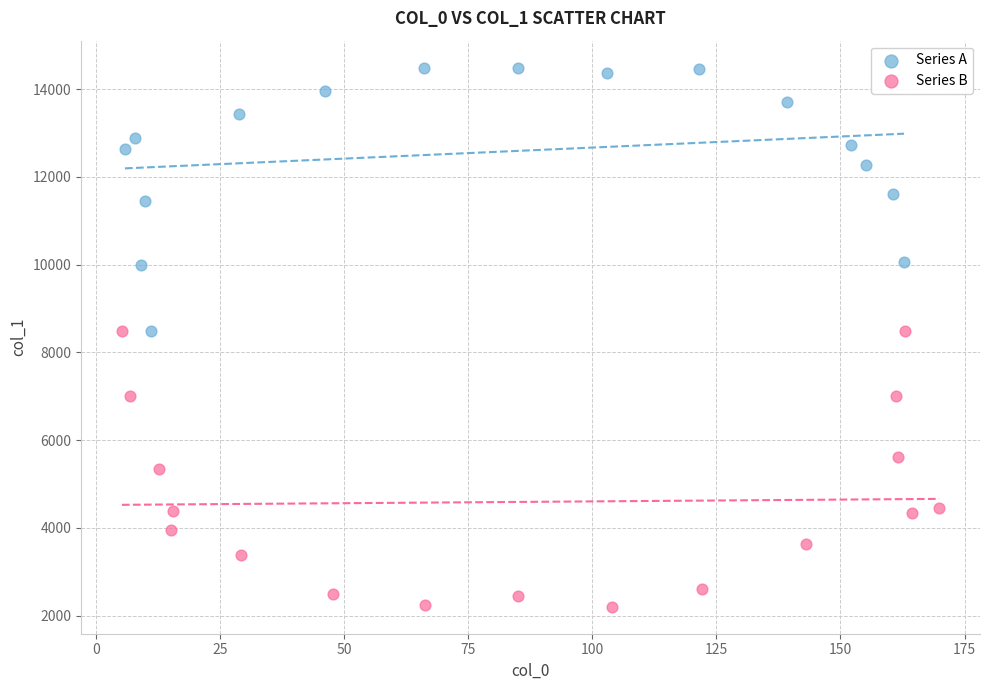

Which series reaches the maximum Y coordinate?

Series A